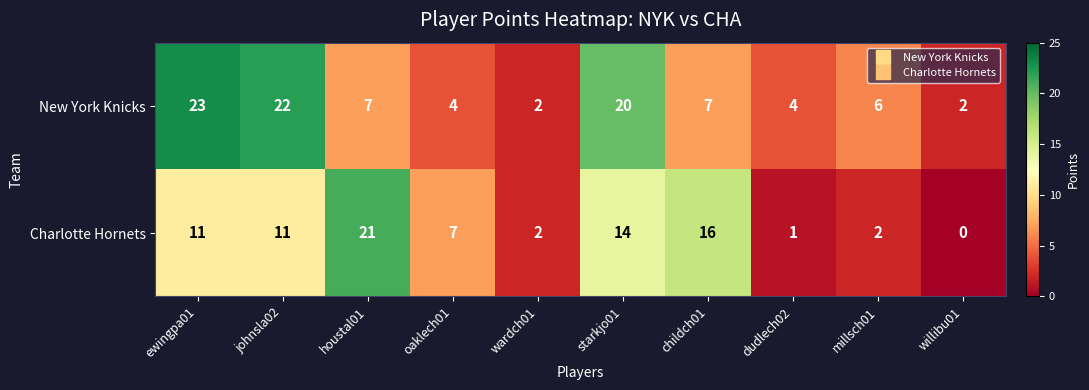

What is the spread (max minus min) of values at starkjo01?

6